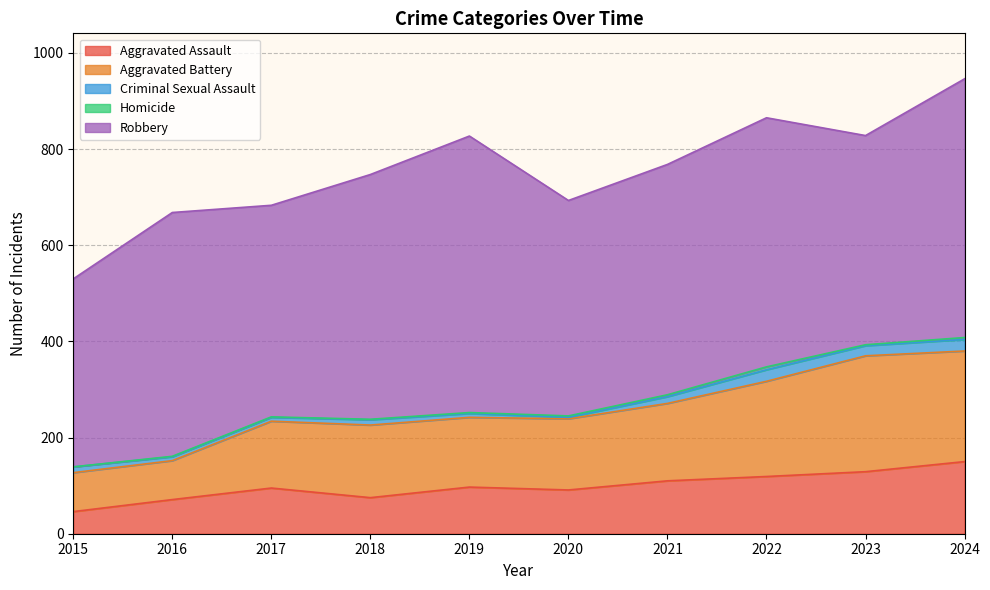

What is the approximate value of Criminal Sexual Assault at 2023, to the nearest 5?

20